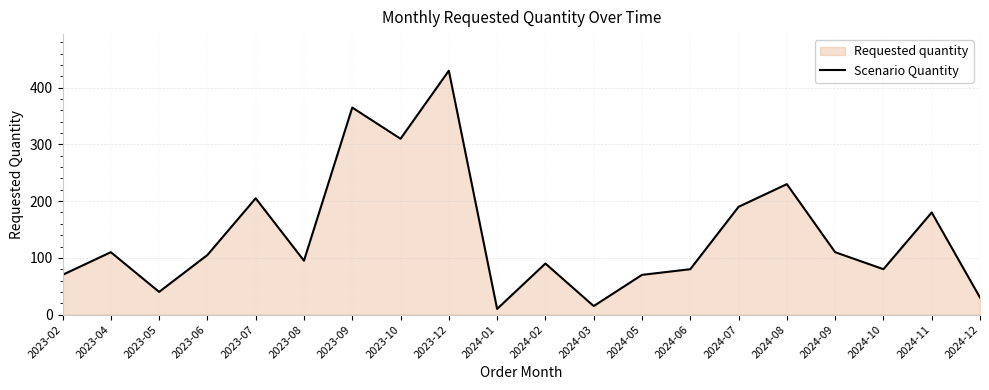

Where is the first local maximum?

2023-04